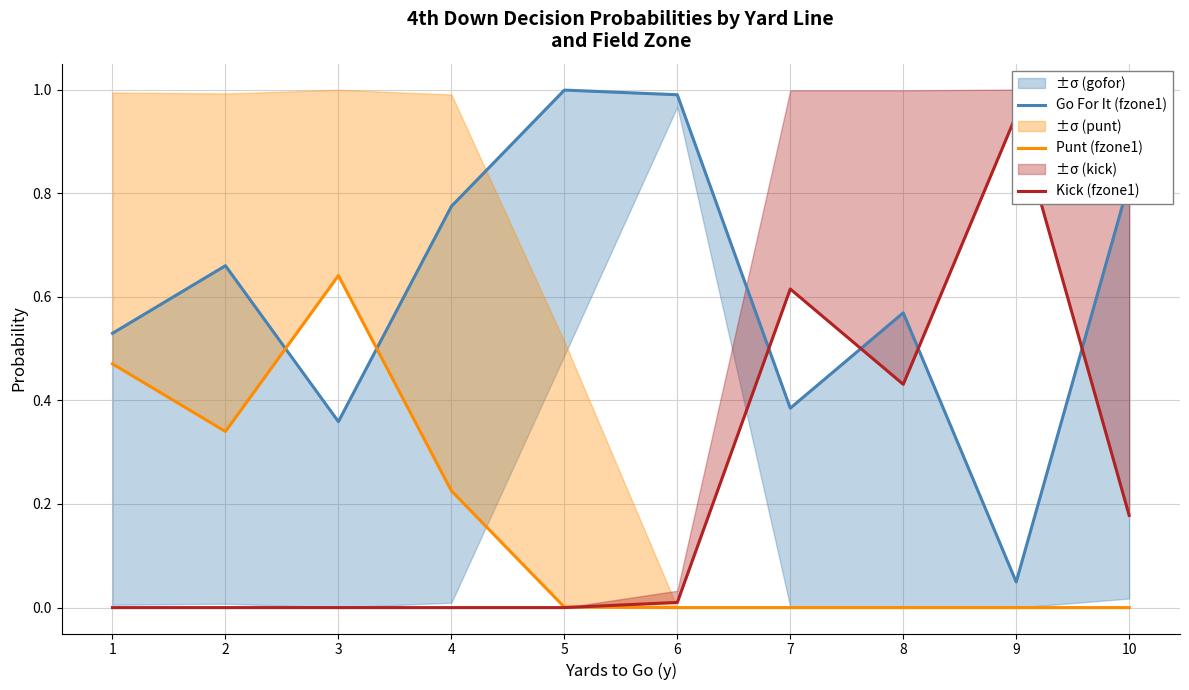

What is the difference between the maximum and minimum values in the Kick (fzone1) series?

1.0